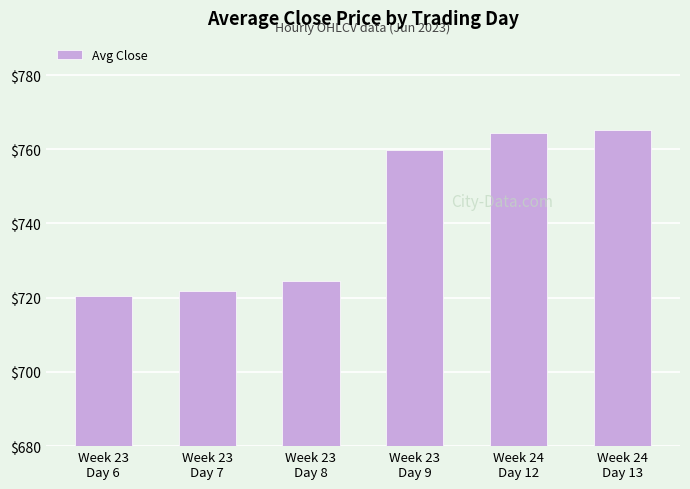

What is the difference between the maximum and minimum values?

44.6